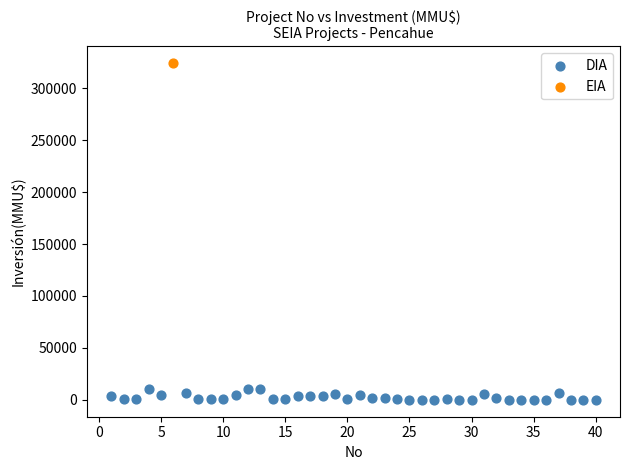

What are all the series names shown in the legend?

DIA, EIA